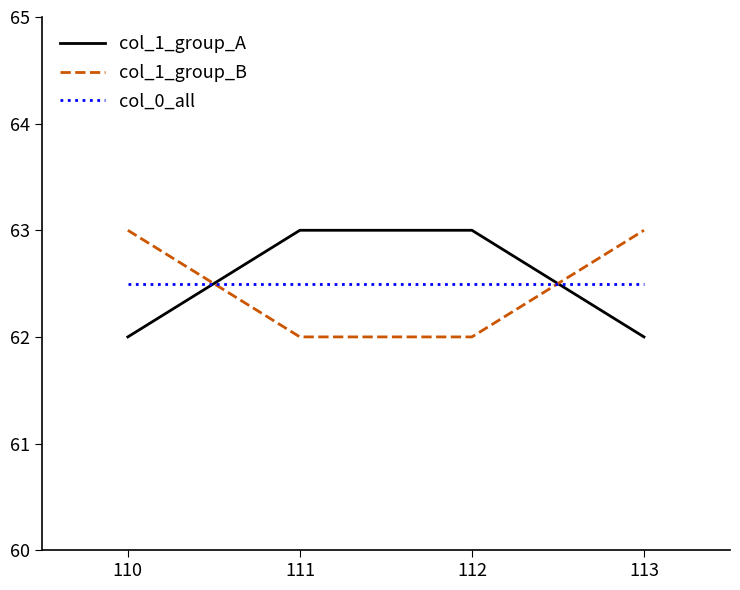

What is the minimum value shown in the chart?

62.0